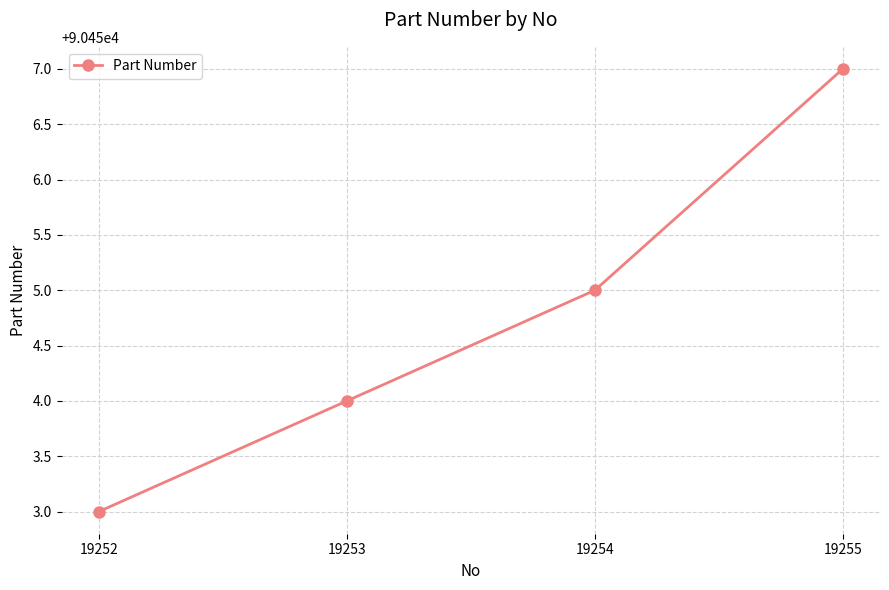

What is the value of the 1st point from the left?

90453